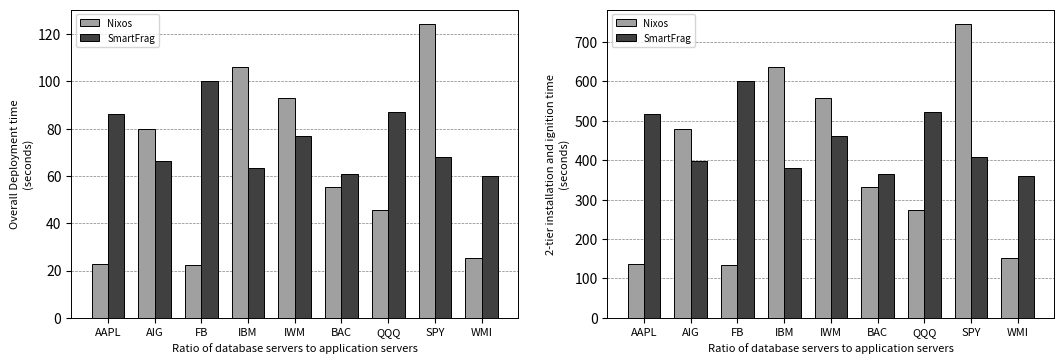

The value of Nixos at WMI is 150.6. True or false?

True